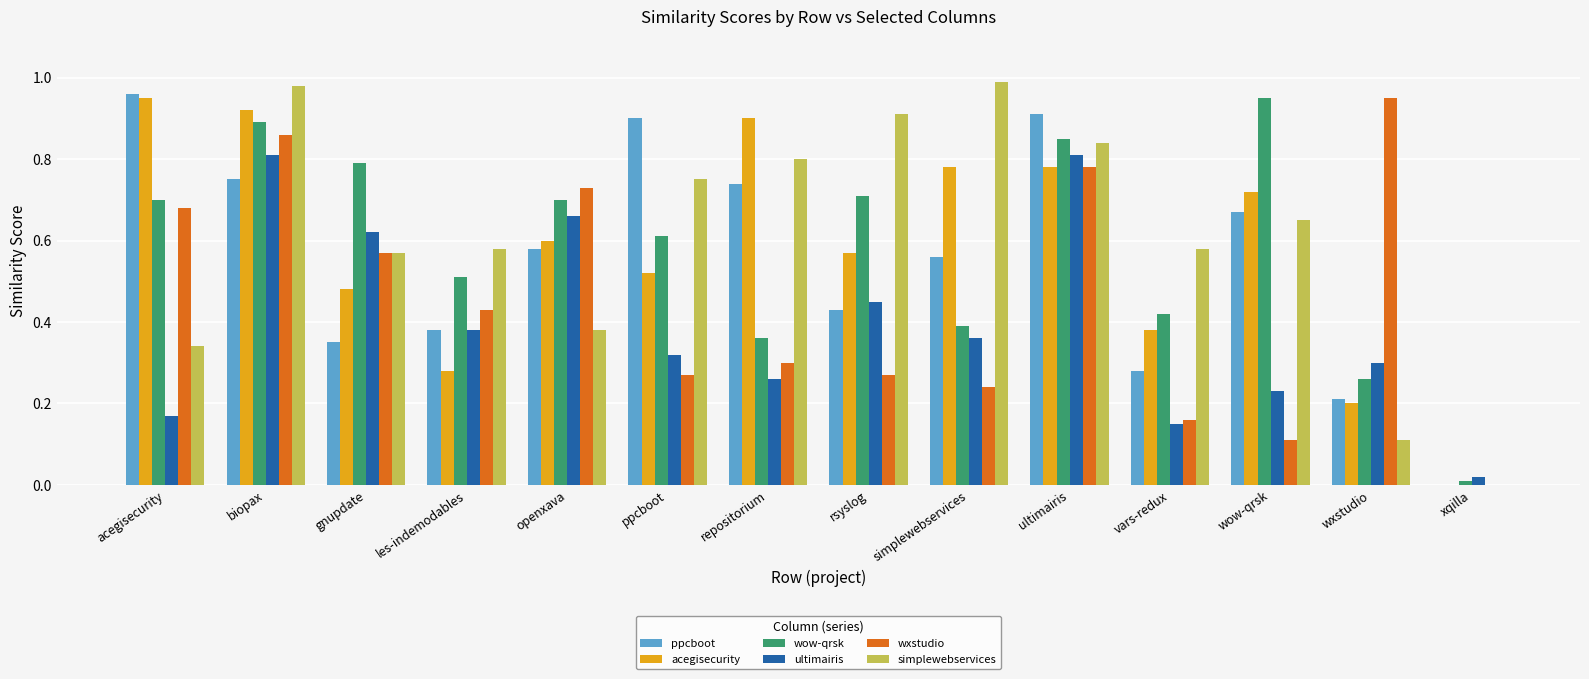

At which category is the sum across all series the highest?

biopax